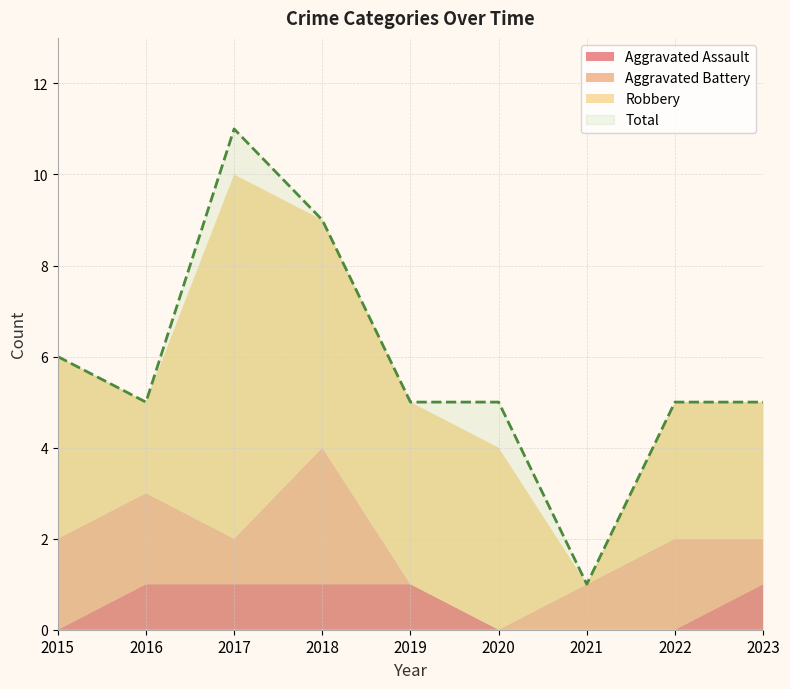

Reading left to right, extract all data points from this chart.

Aggravated Assault: 2015=0	2016=1	2017=1	2018=1	2019=1	2020=0	2021=0	2022=0	2023=1
Aggravated Battery: 2015=2	2016=2	2017=1	2018=3	2019=0	2020=0	2021=1	2022=2	2023=1
Robbery: 2015=4	2016=2	2017=8	2018=5	2019=4	2020=4	2021=0	2022=3	2023=3
Total: 2015=6	2016=5	2017=11	2018=9	2019=5	2020=5	2021=1	2022=5	2023=5